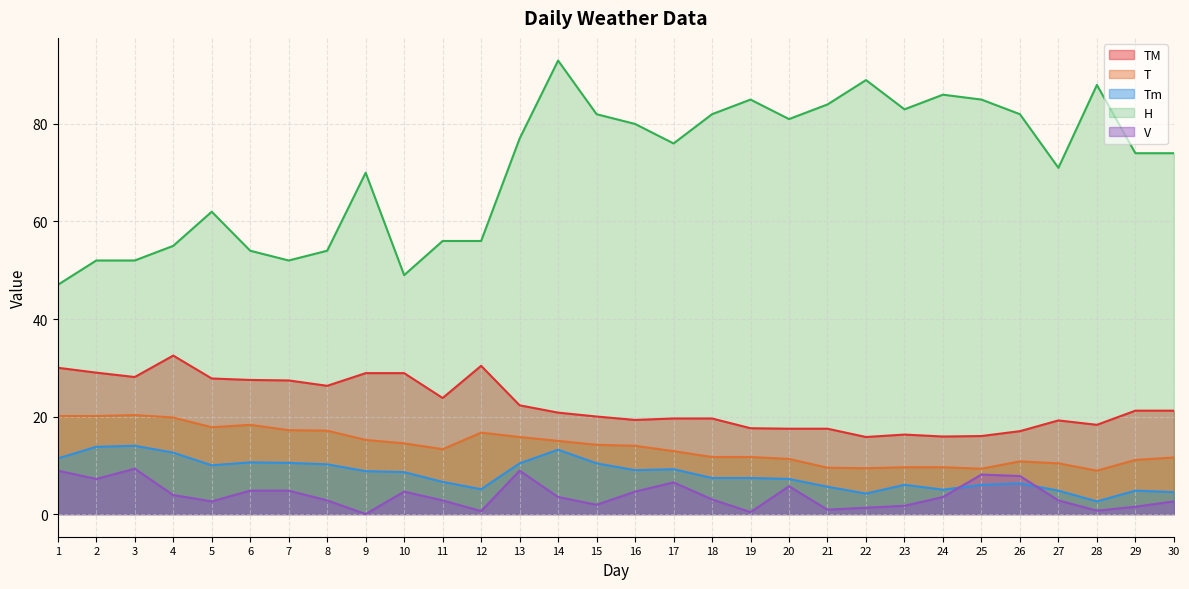

Reading right to left, list all the values displayed in this chart.

T: 11.6	11.1	8.9	10.4	10.8	9.3	9.6	9.6	9.4	9.5	11.3	11.7	11.7	12.9	14.0	14.2	15.0	15.8	16.7	13.3	14.5	15.2	17.1	17.2	18.3	17.8	19.8	20.3	20.1	20.1
TM: 21.2	21.2	18.3	19.2	17.0	16.0	15.9	16.3	15.8	17.5	17.5	17.6	19.6	19.6	19.3	20.0	20.8	22.3	30.4	23.8	28.9	28.9	26.3	27.4	27.5	27.8	32.5	28.1	29.0	30.0
Tm: 4.5	4.8	2.6	4.8	6.3	6.0	5.0	6.0	4.2	5.6	7.2	7.4	7.4	9.2	9.0	10.4	13.2	10.4	5.1	6.6	8.6	8.8	10.2	10.5	10.6	10.0	12.6	14.0	13.8	11.4
H: 74.0	74.0	88.0	71.0	82.0	85.0	86.0	83.0	89.0	84.0	81.0	85.0	82.0	76.0	80.0	82.0	93.0	77.0	56.0	56.0	49.0	70.0	54.0	52.0	54.0	62.0	55.0	52.0	52.0	47.0
V: 2.6	1.5	0.7	2.8	7.8	8.1	3.5	1.7	1.3	0.9	5.7	0.4	3.0	6.5	4.6	1.9	3.5	8.9	0.6	2.8	4.6	0.0	2.8	4.8	4.8	2.6	3.9	9.3	7.2	8.9